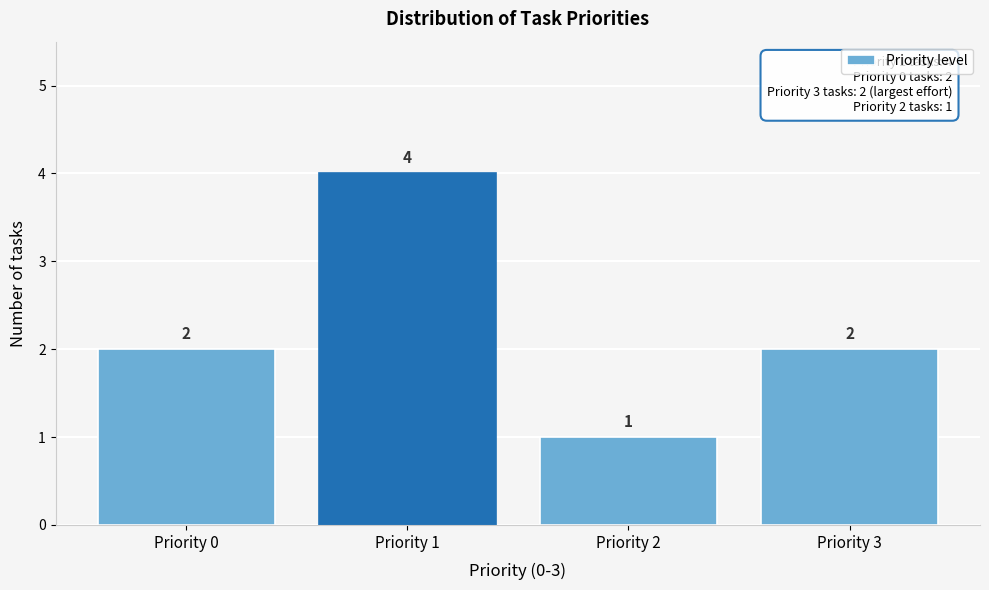

Reading right to left, extract all data points from this chart.

2	1	4	2